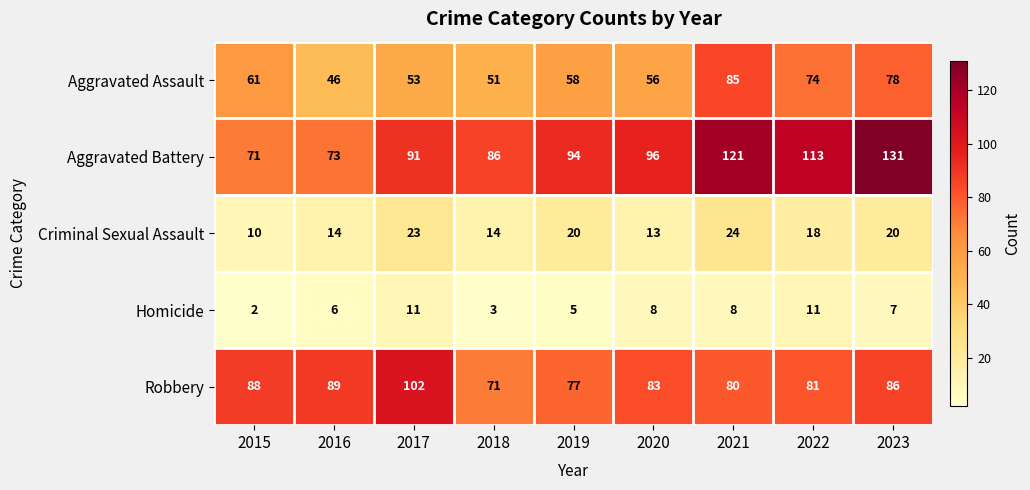

Where is Homicide nearest to the value 6?

2016